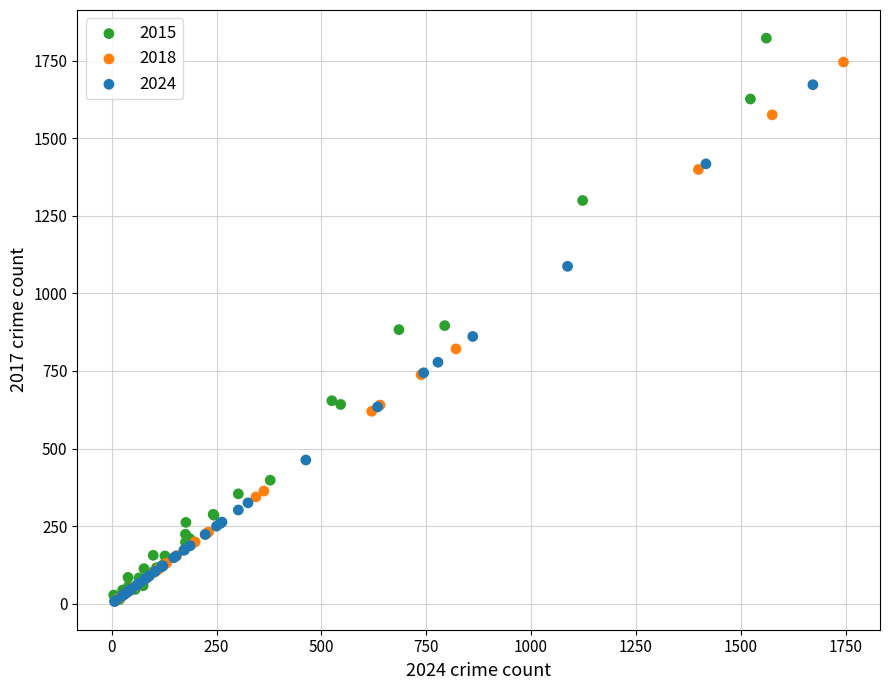

Which series has the largest Y range (max minus min)?

2015